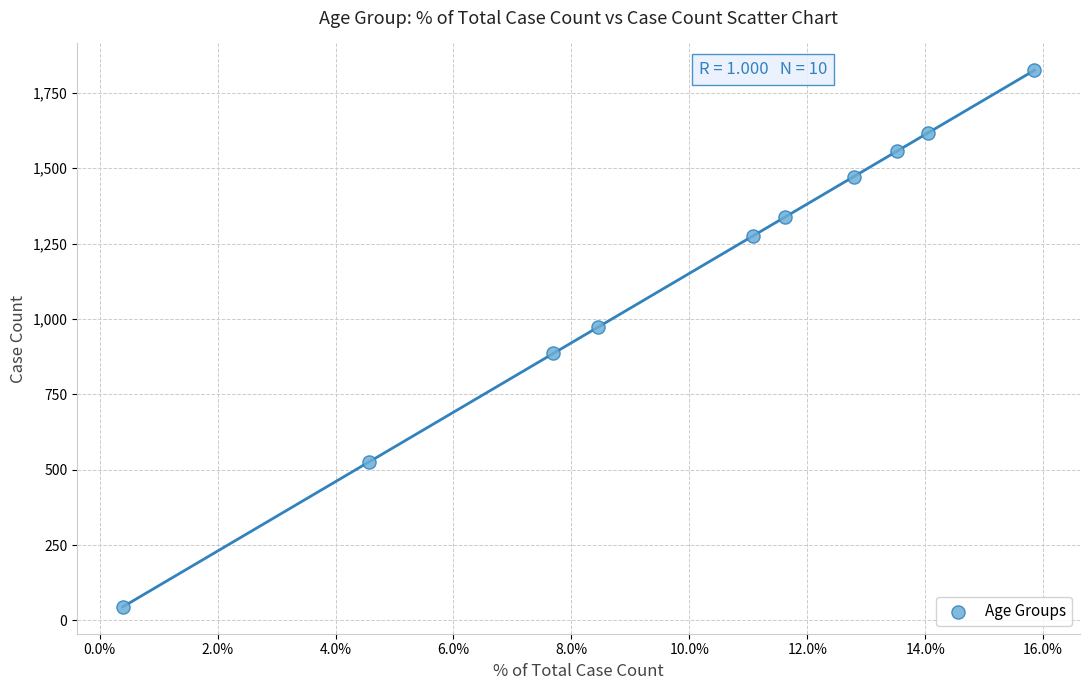

What is the average Y value?

1151